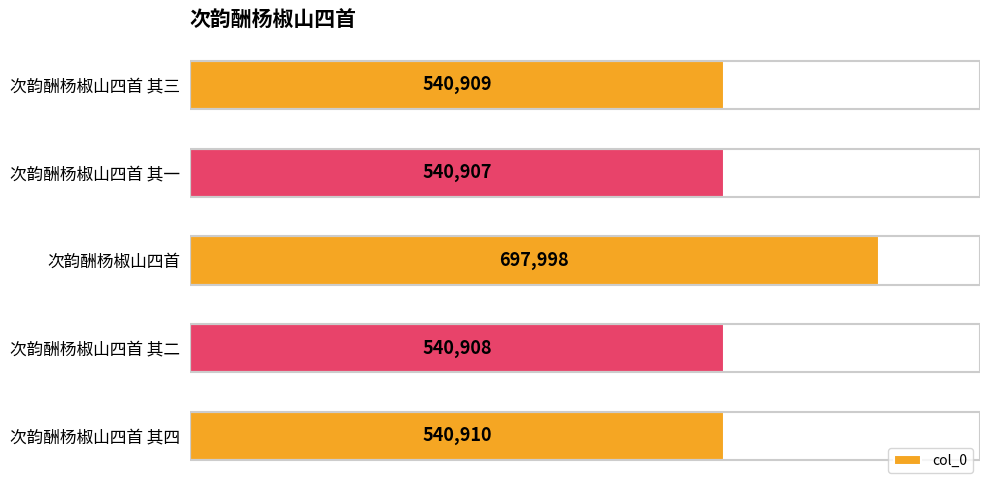

What is the maximum value shown in the chart?

697998